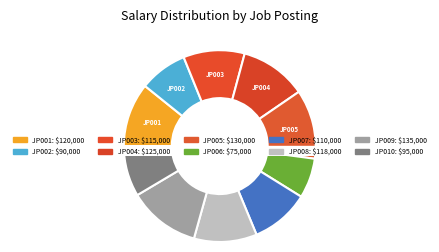

Rank the categories by value from lowest to highest.

JP006, JP002, JP010, JP007, JP003, JP008, JP001, JP004, JP005, JP009